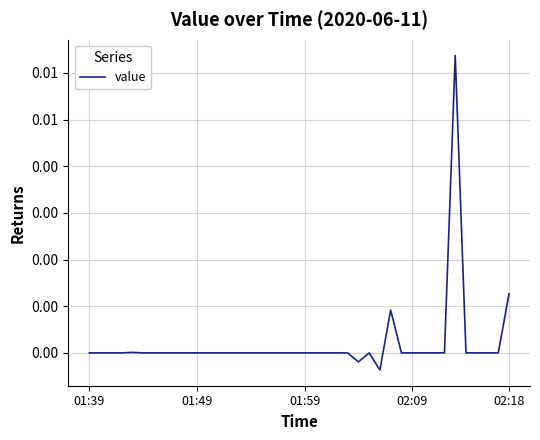

Does the chart have visible grid lines?

Yes